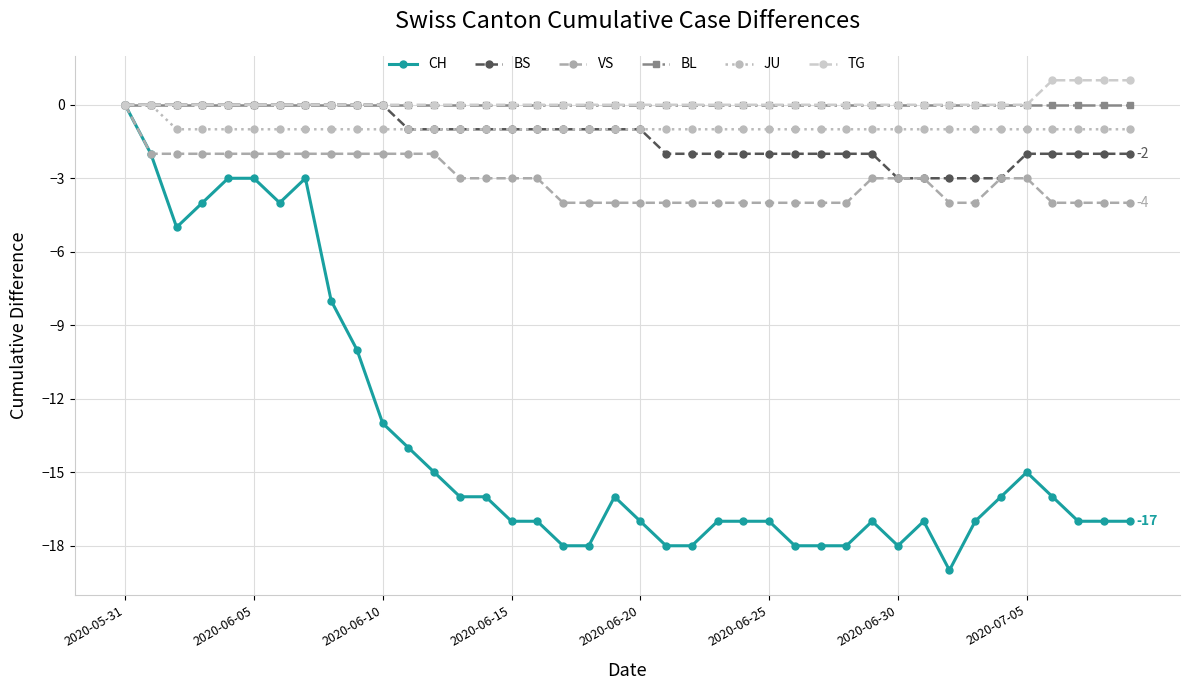

Reading left to right, extract all data points from this chart.

CH: 0	-2	-5	-4	-3	-3	-4	-3	-8	-10	-13	-14	-15	-16	-16	-17	-17	-18	-18	-16	-17	-18	-18	-17	-17	-17	-18	-18	-18	-17	-18	-17	-19	-17	-16	-15	-16	-17	-17	-17
BS: 0	0	0	0	0	0	0	0	0	0	0	-1	-1	-1	-1	-1	-1	-1	-1	-1	-1	-2	-2	-2	-2	-2	-2	-2	-2	-2	-3	-3	-3	-3	-3	-2	-2	-2	-2	-2
VS: 0	-2	-2	-2	-2	-2	-2	-2	-2	-2	-2	-2	-2	-3	-3	-3	-3	-4	-4	-4	-4	-4	-4	-4	-4	-4	-4	-4	-4	-3	-3	-3	-4	-4	-3	-3	-4	-4	-4	-4
BL: 0	0	0	0	0	0	0	0	0	0	0	0	0	0	0	0	0	0	0	0	0	0	0	0	0	0	0	0	0	0	0	0	0	0	0	0	0	0	0	0
JU: 0	0	-1	-1	-1	-1	-1	-1	-1	-1	-1	-1	-1	-1	-1	-1	-1	-1	-1	-1	-1	-1	-1	-1	-1	-1	-1	-1	-1	-1	-1	-1	-1	-1	-1	-1	-1	-1	-1	-1
TG: 0	0	0	0	0	0	0	0	0	0	0	0	0	0	0	0	0	0	0	0	0	0	0	0	0	0	0	0	0	0	0	0	0	0	0	0	1	1	1	1